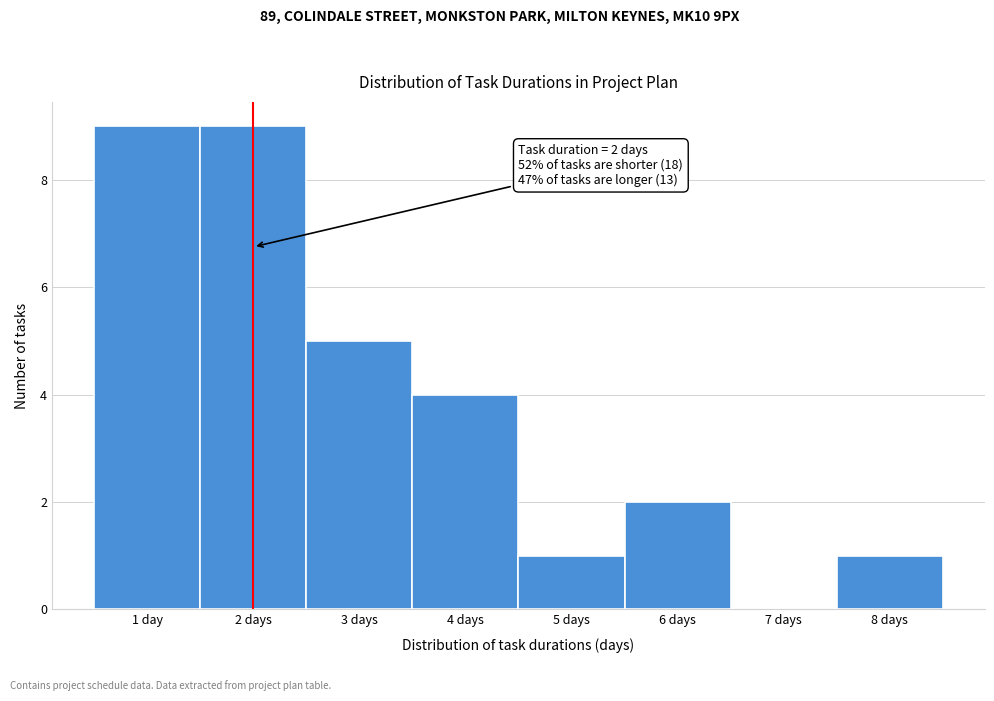

Reading right to left, transcribe all the data shown in this chart.

8 days=1	7 days=0	6 days=2	5 days=1	4 days=4	3 days=5	2 days=9	1 day=9